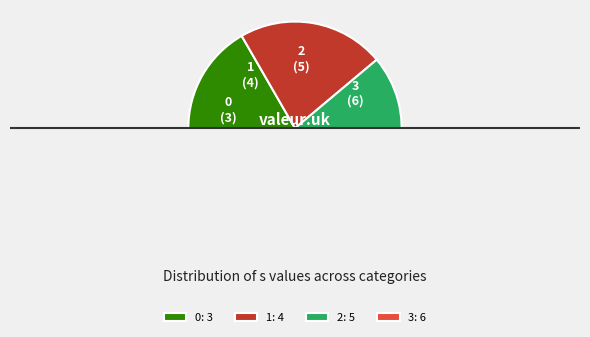

Count the number of slices in the pie.

4